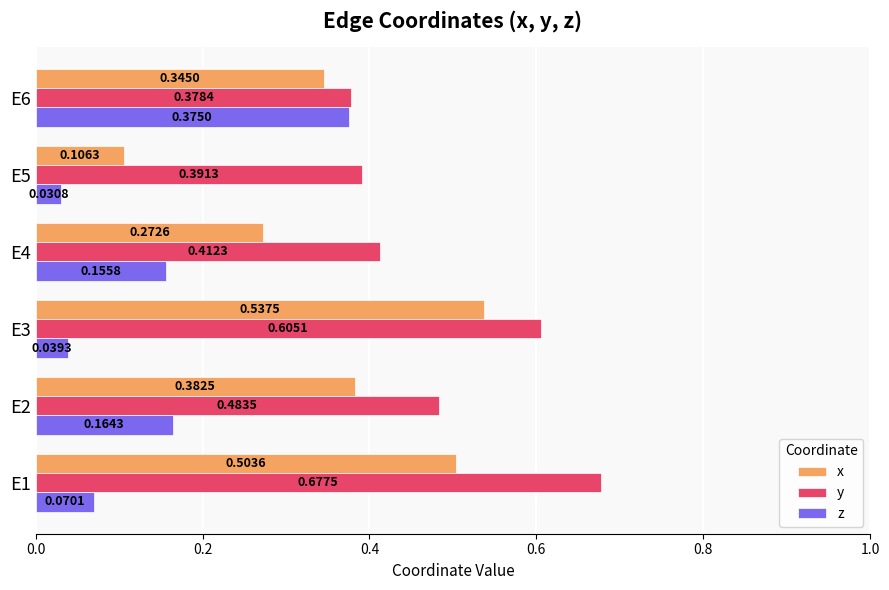

Which label corresponds to the smallest value in the chart?

E5